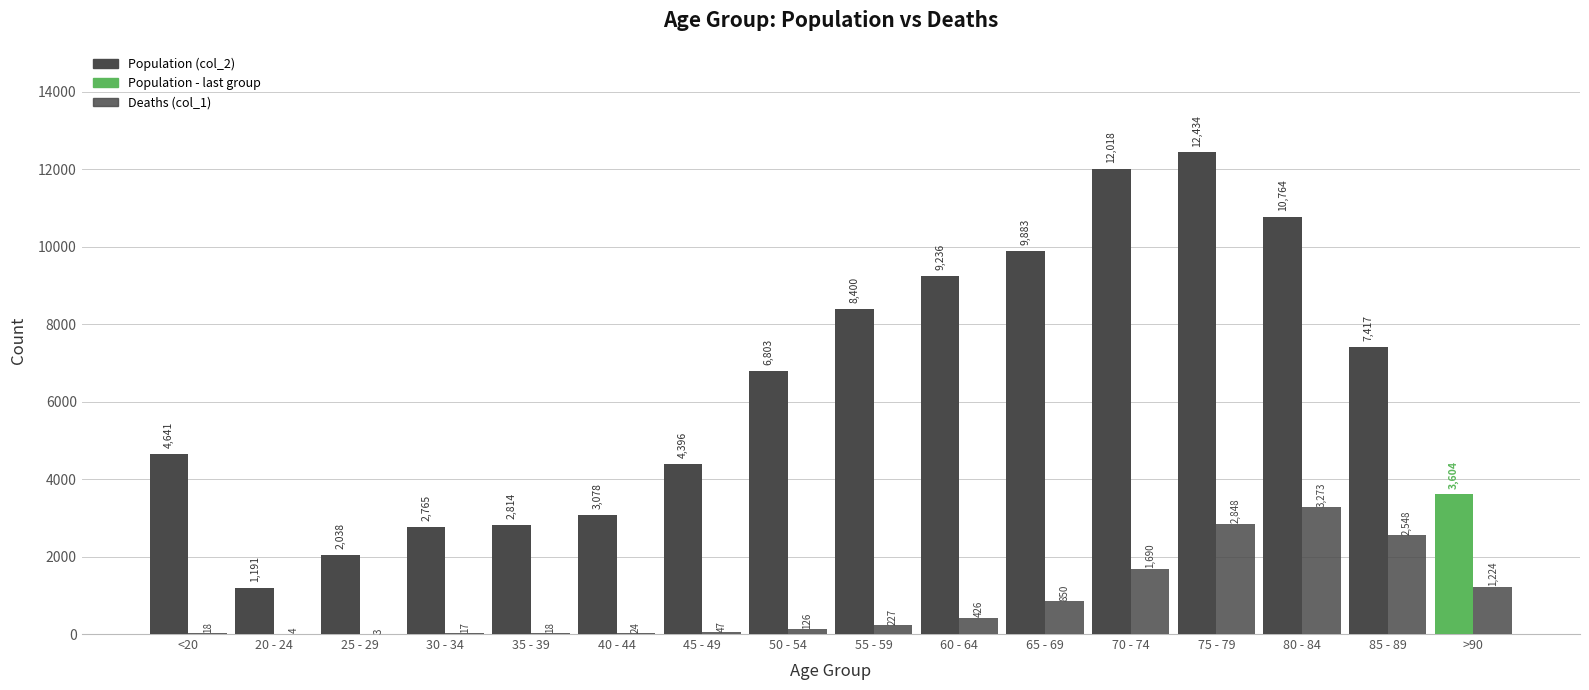

Which series has the largest total across all categories?

Population (col_2)